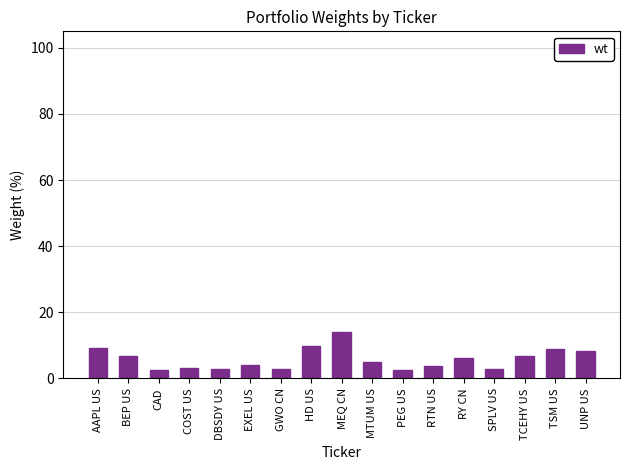

What is the average value?

5.9